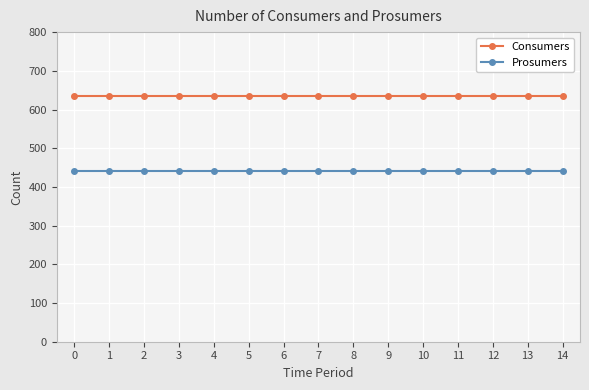

Reading left to right, list all the values displayed in this chart.

Consumers: 0=635	1=635	2=635	3=635	4=635	5=635	6=635	7=635	8=635	9=635	10=635	11=635	12=635	13=635	14=635
Prosumers: 0=440	1=440	2=440	3=440	4=440	5=440	6=440	7=440	8=440	9=440	10=440	11=440	12=440	13=440	14=440